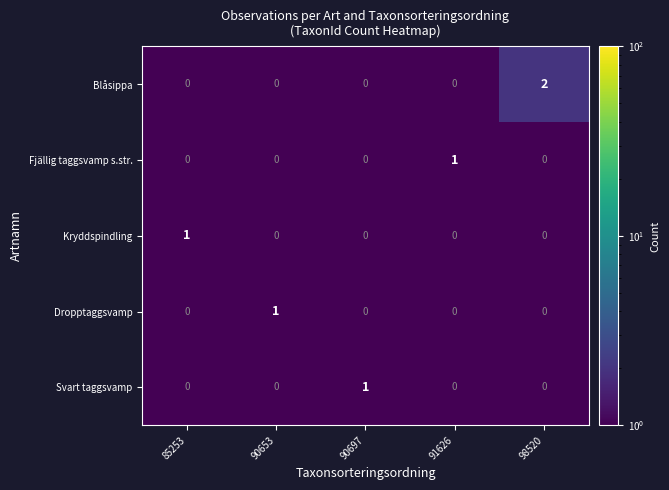

Which series has the largest total across all categories?

Blåsippa